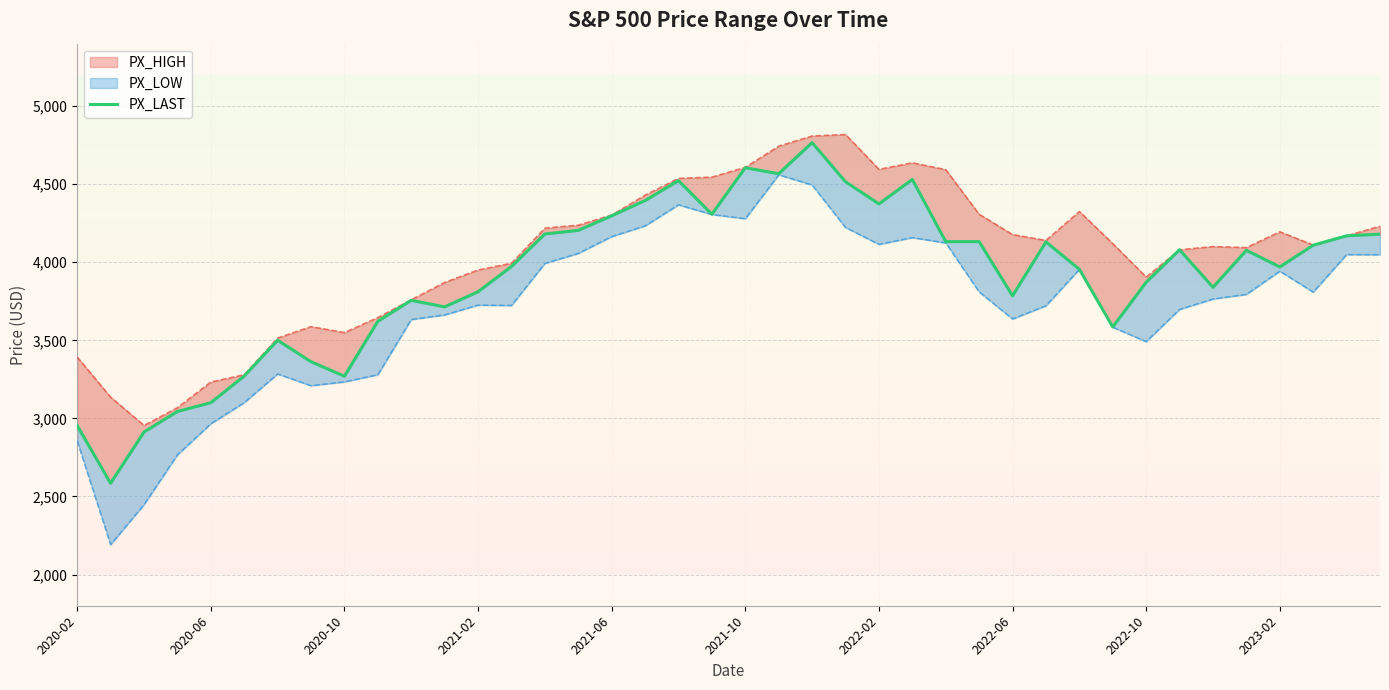

How many values exceed 4076?

20